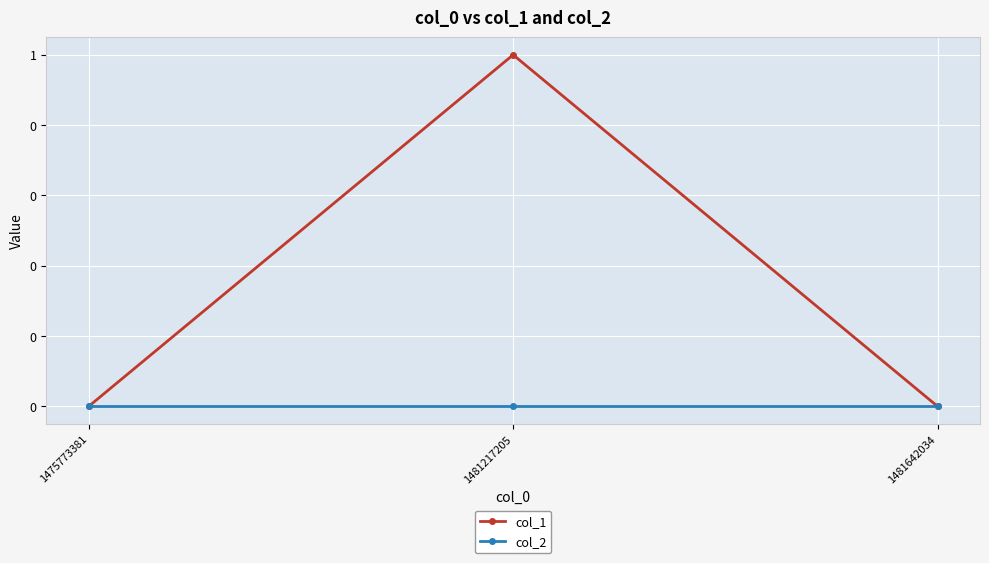

What is the greatest value displayed?

1